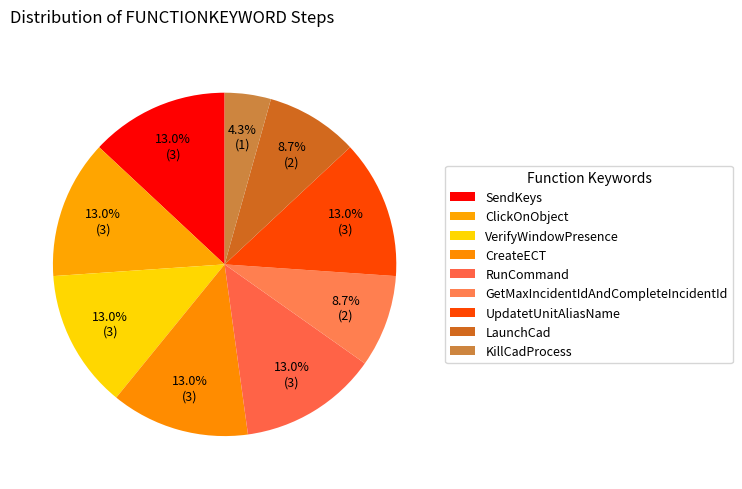

What percentage is NOT represented by SendKeys?

87.0%